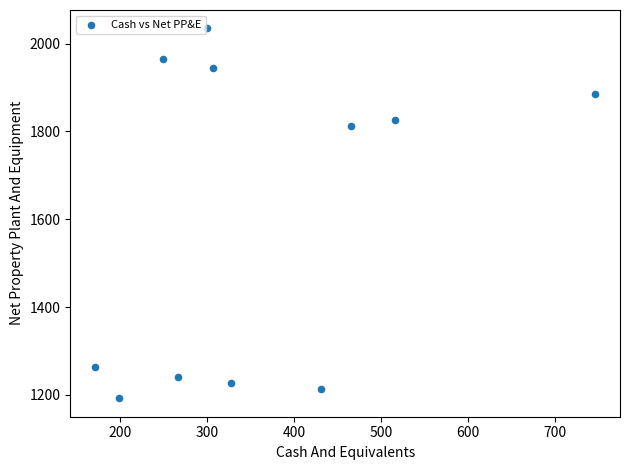

What Y value in the scatter plot is closest to 1613?

1813.2